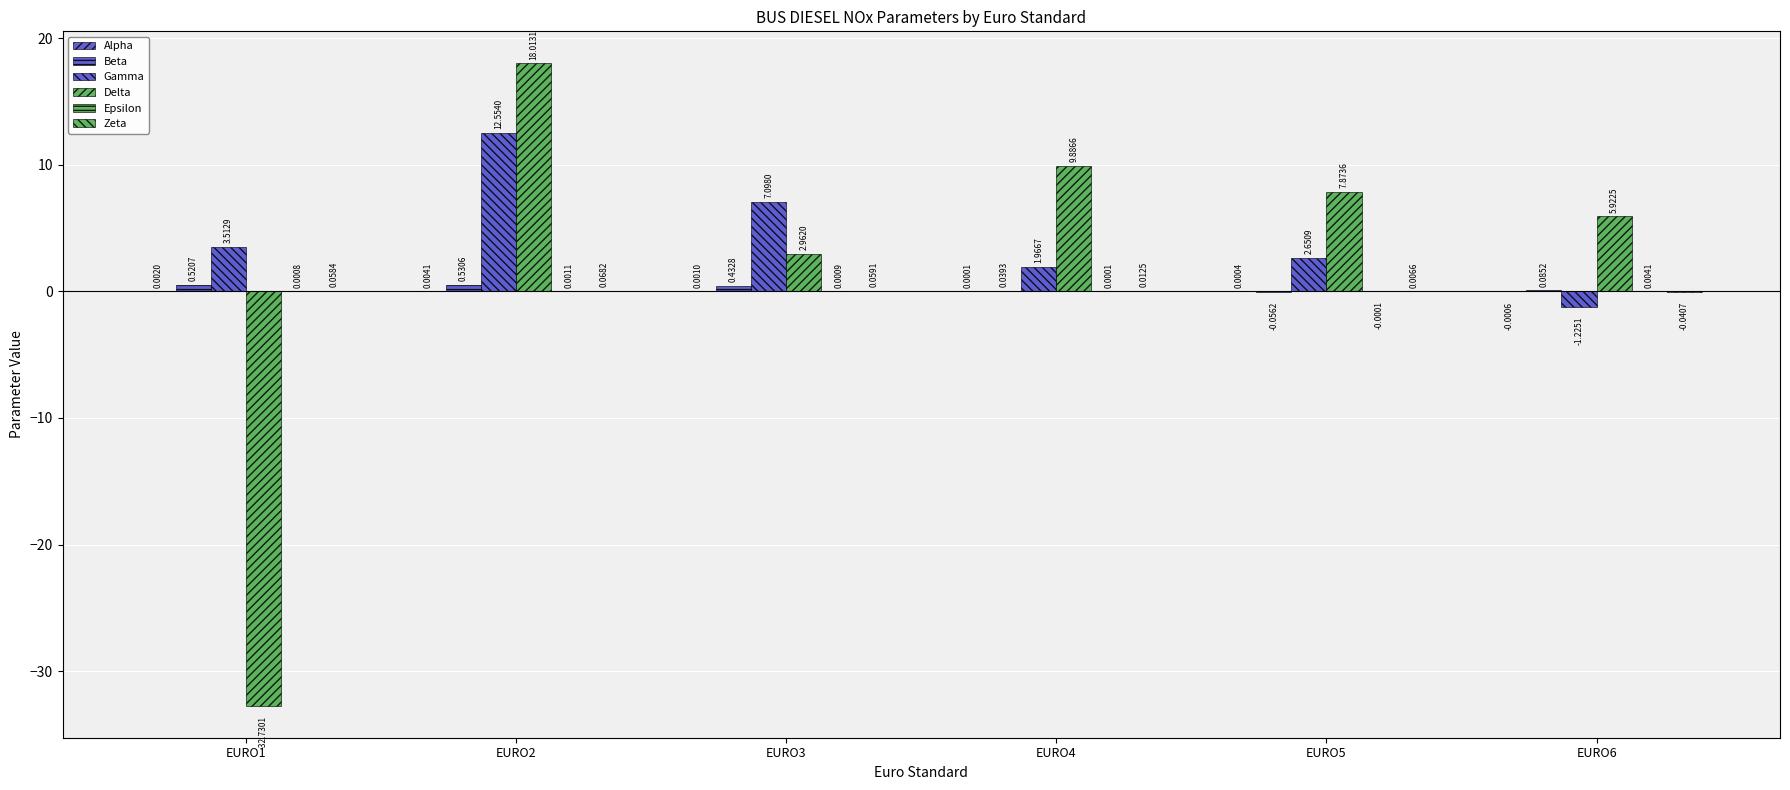

At which label is Alpha closest to 0?

EURO4